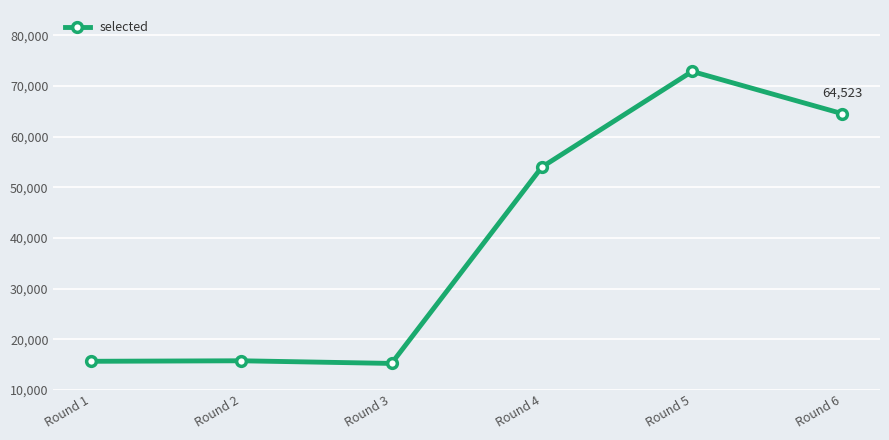

What is the greatest value displayed?

72875